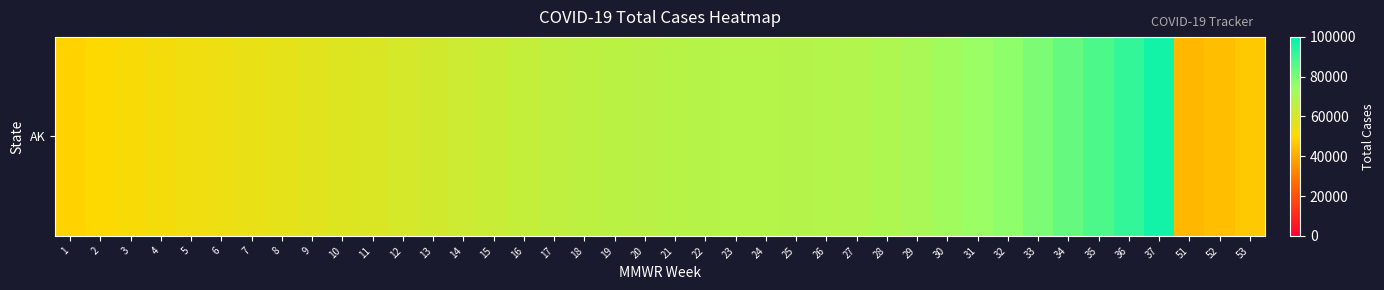

What is the smallest value displayed?

42659